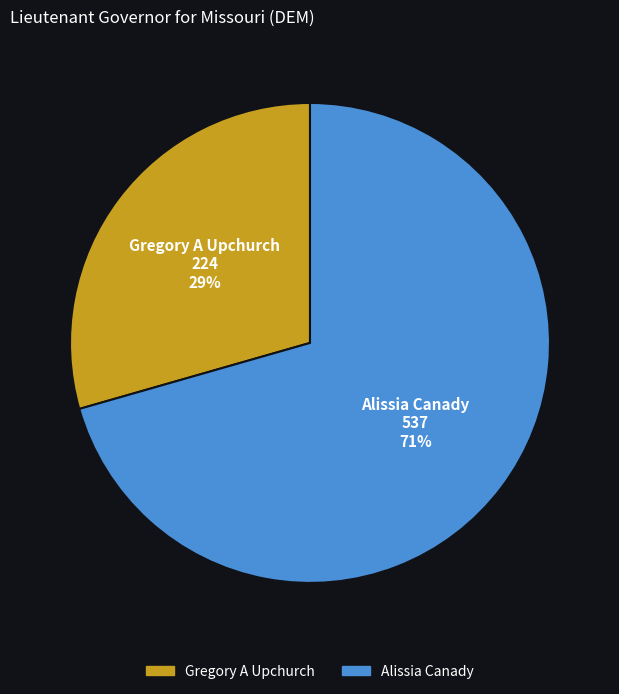

Does any single category account for the majority?

Yes